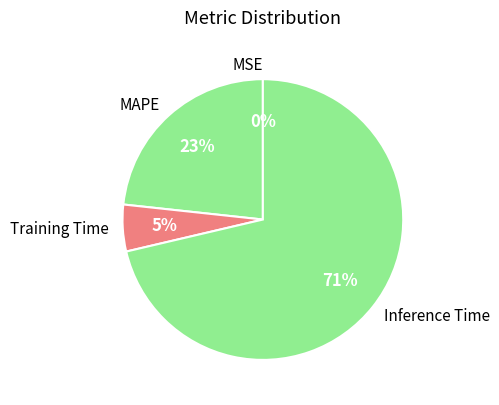

Combined, do Training Time and MAPE account for over 50%?

No